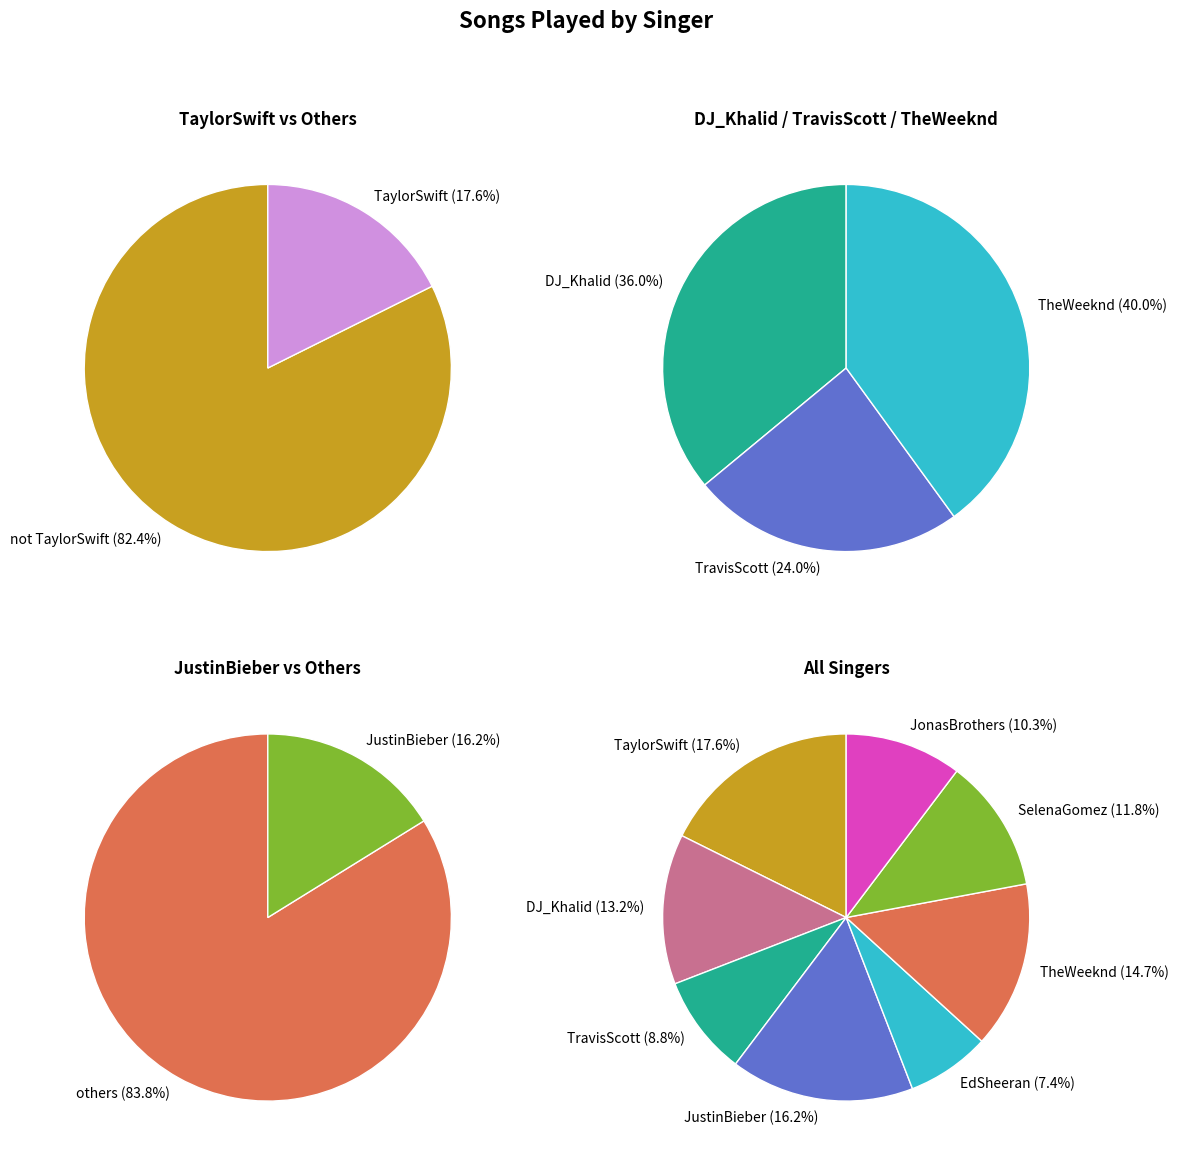

Does TheWeeknd represent more than half of the total?

No